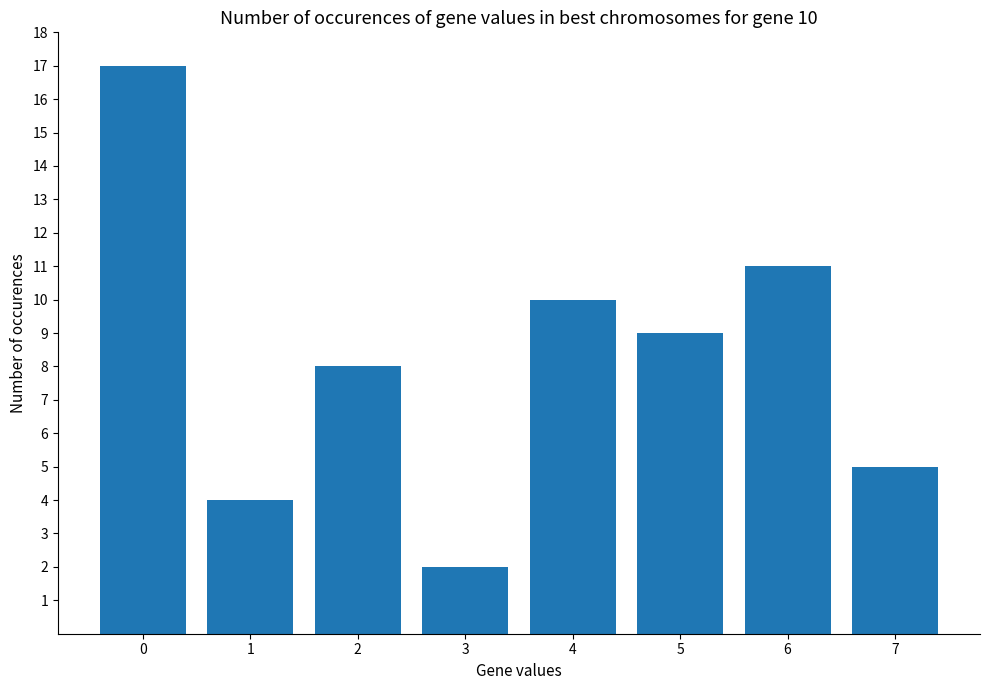

True or false: the data shows 11 at 6.

True